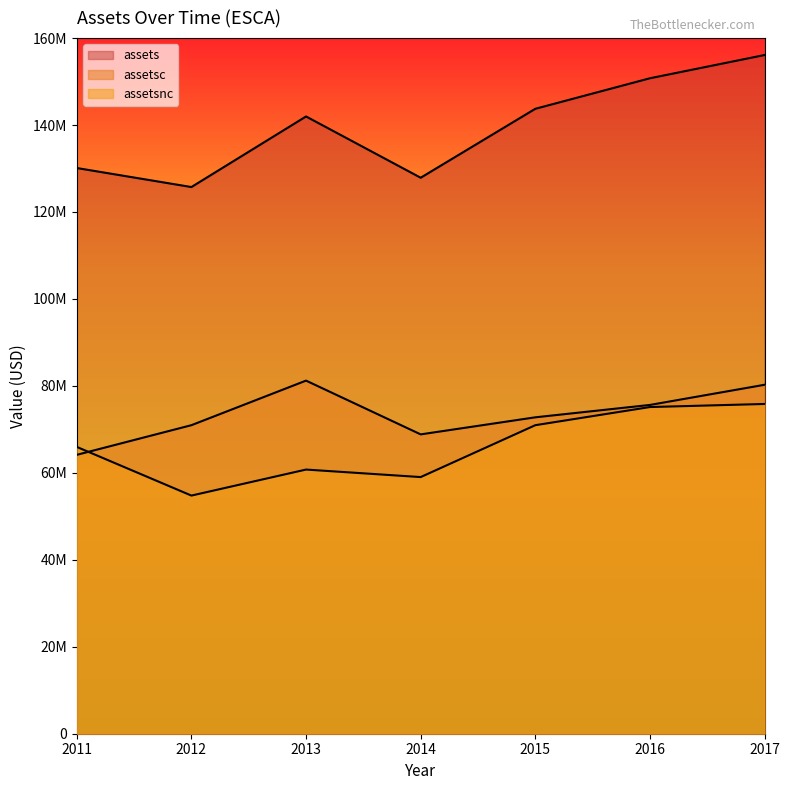

Which series has the largest range (max minus min)?

assets